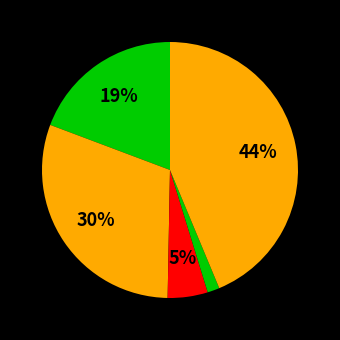

Count the number of slices in the pie.

5